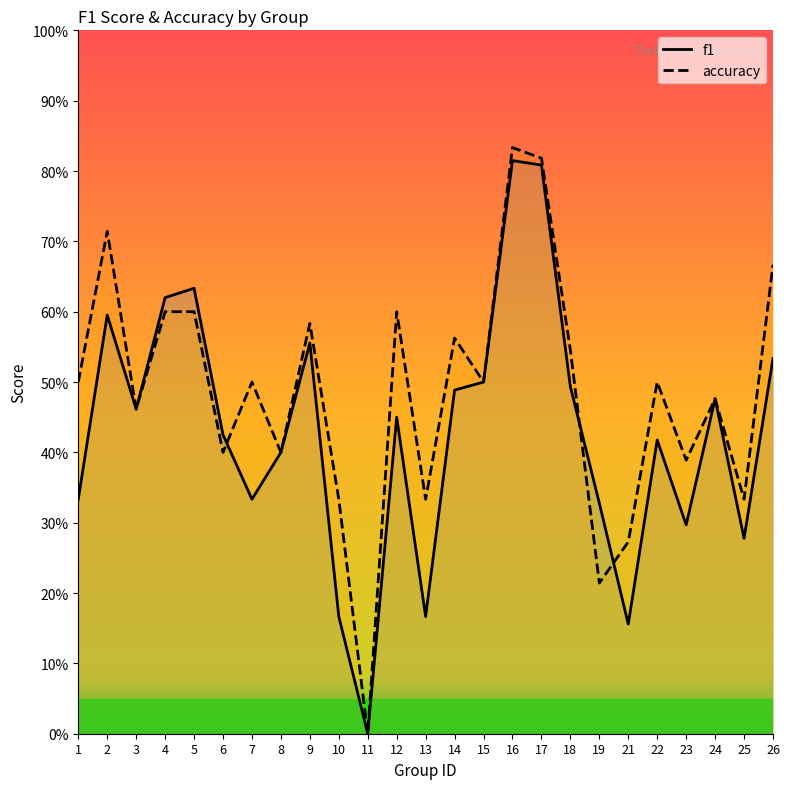

How many distinct data groups are displayed?

2